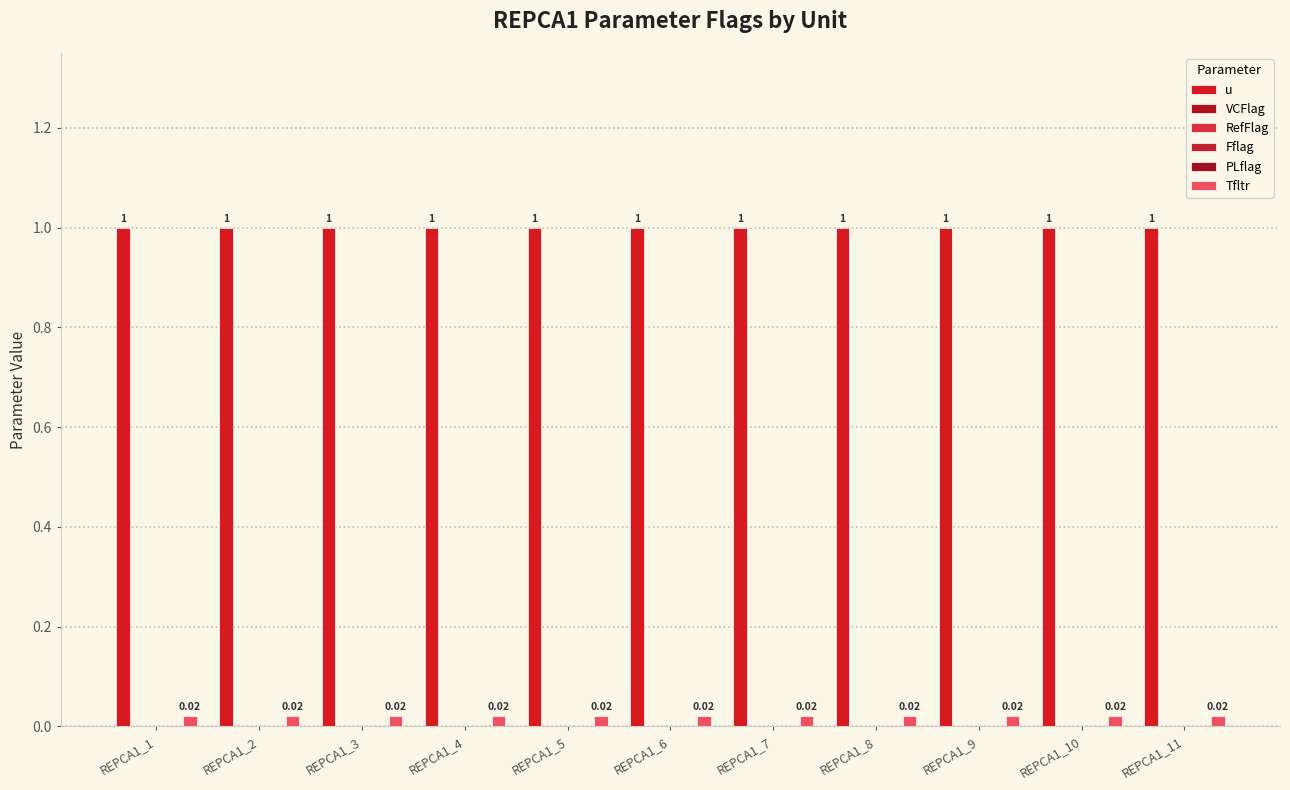

What is the difference between the highest and lowest values at REPCA1_4?

1.0